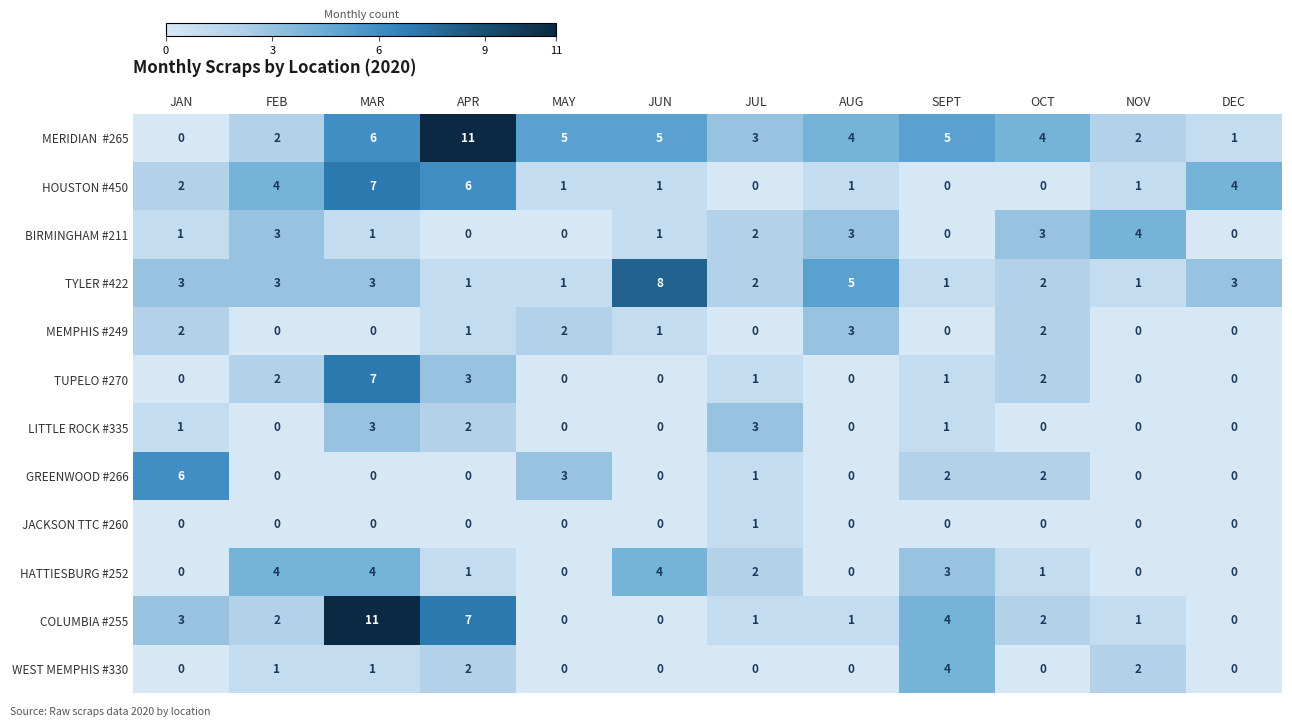

At which category is the sum across all series the highest?

MAR